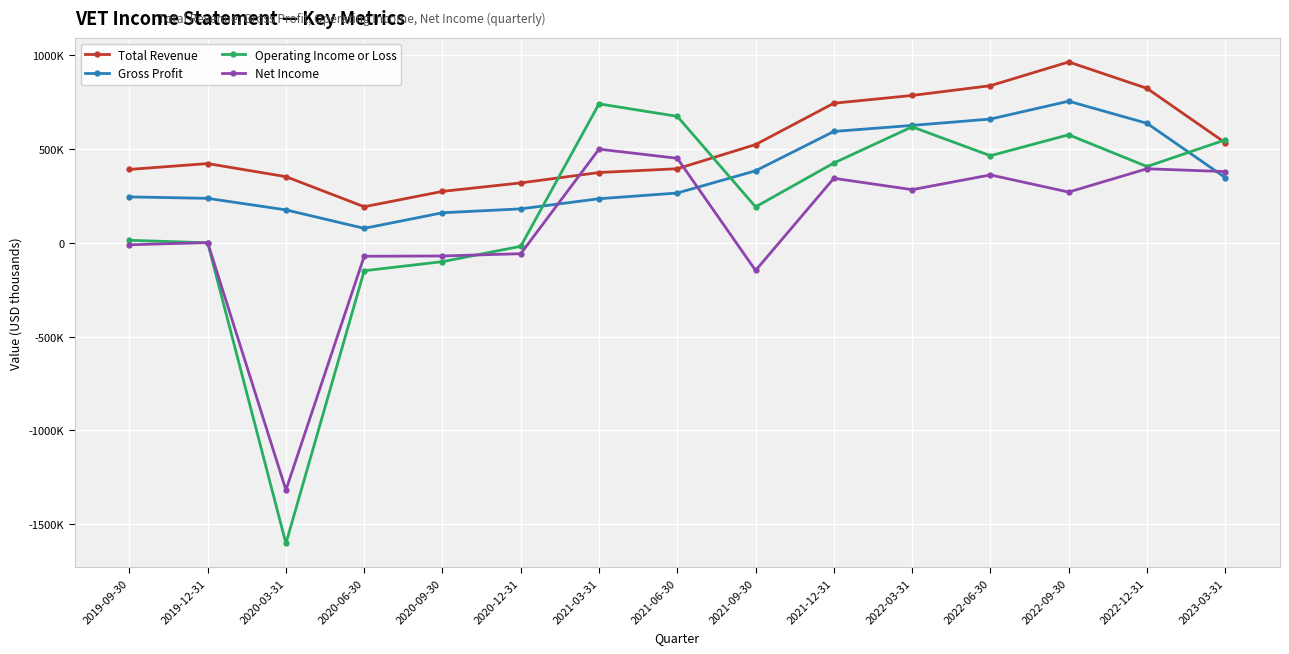

Is this an area chart (filled region under the line)?

No